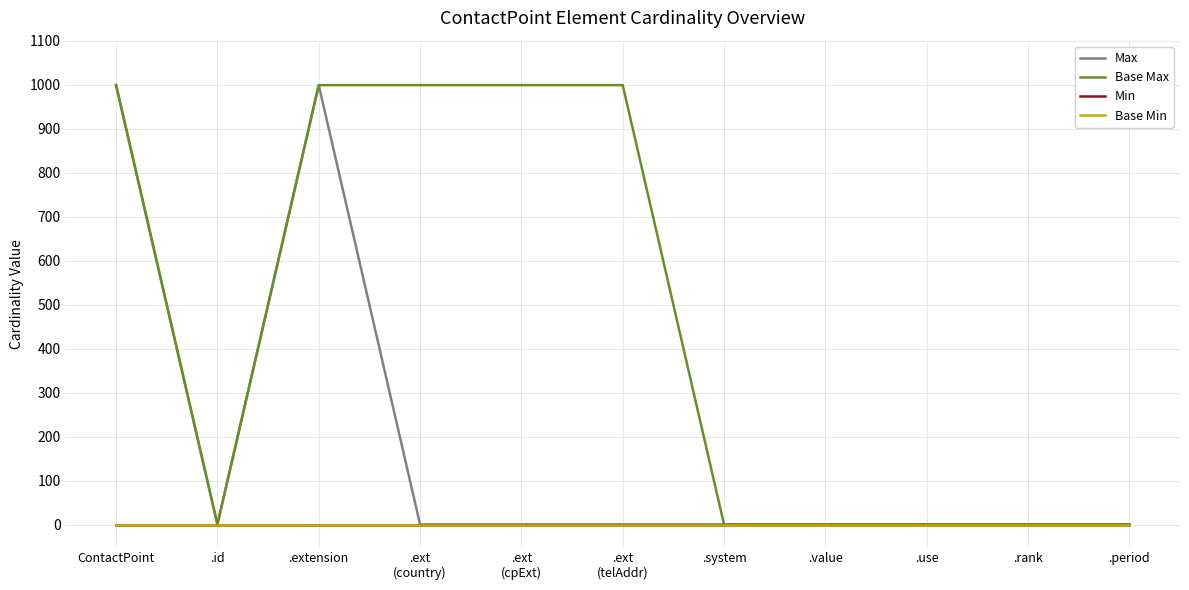

What is the average value of the Max series?

182